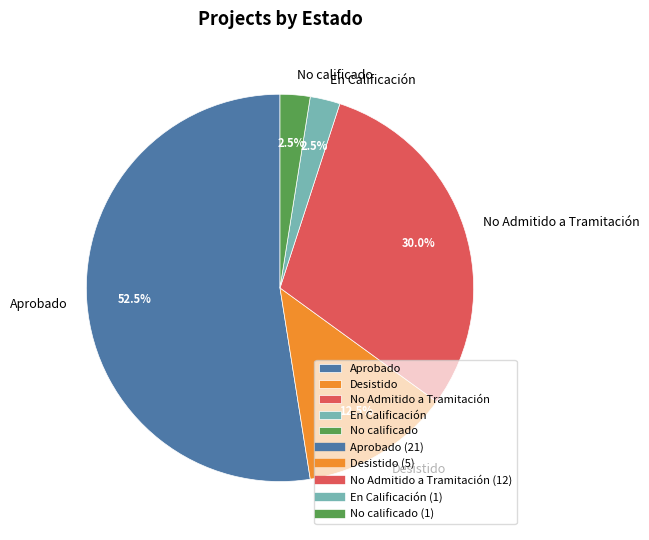

What is the majority slice?

Aprobado